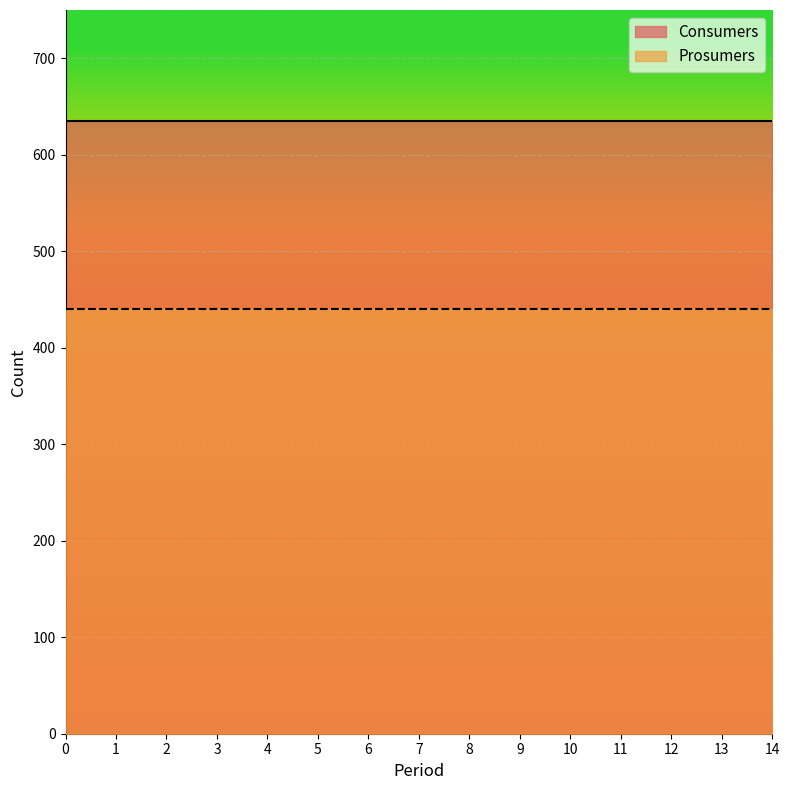

Reading left to right, what are all the values shown in this chart?

Consumers: 635	635	635	635	635	635	635	635	635	635	635	635	635	635	635
Prosumers: 440	440	440	440	440	440	440	440	440	440	440	440	440	440	440